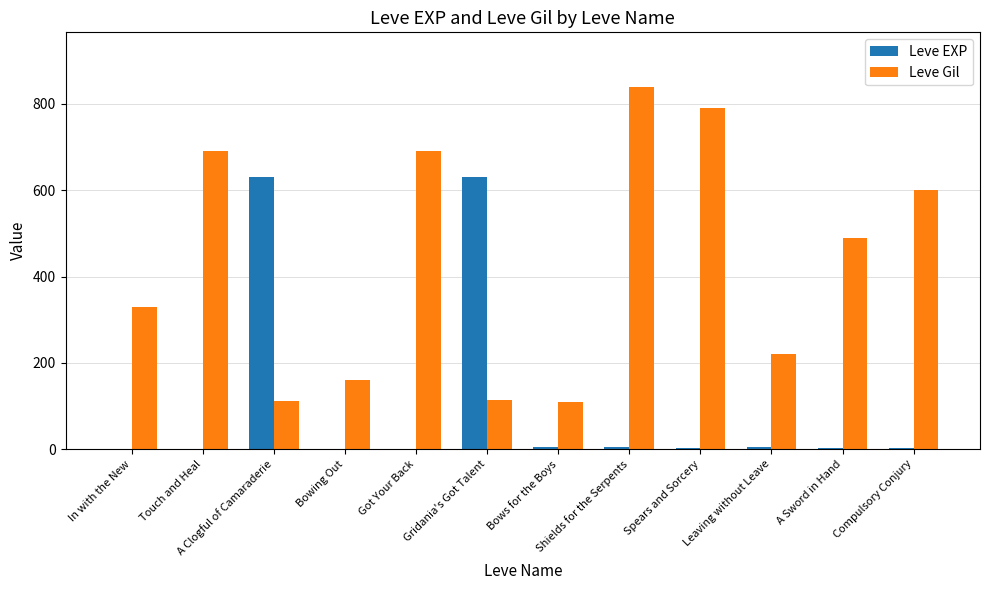

What is the approximate value of Leve Gil at Bows for the Boys, to the nearest 50?

100